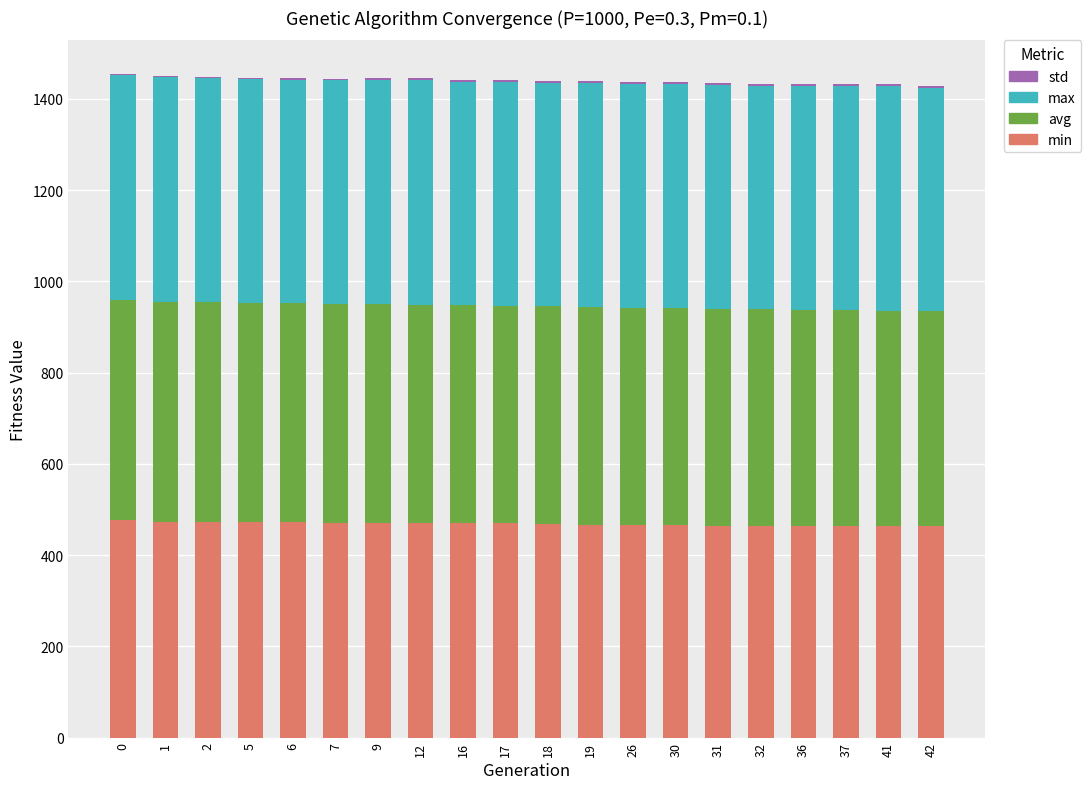

The value of min at 17 is 187.8. True or false?

False